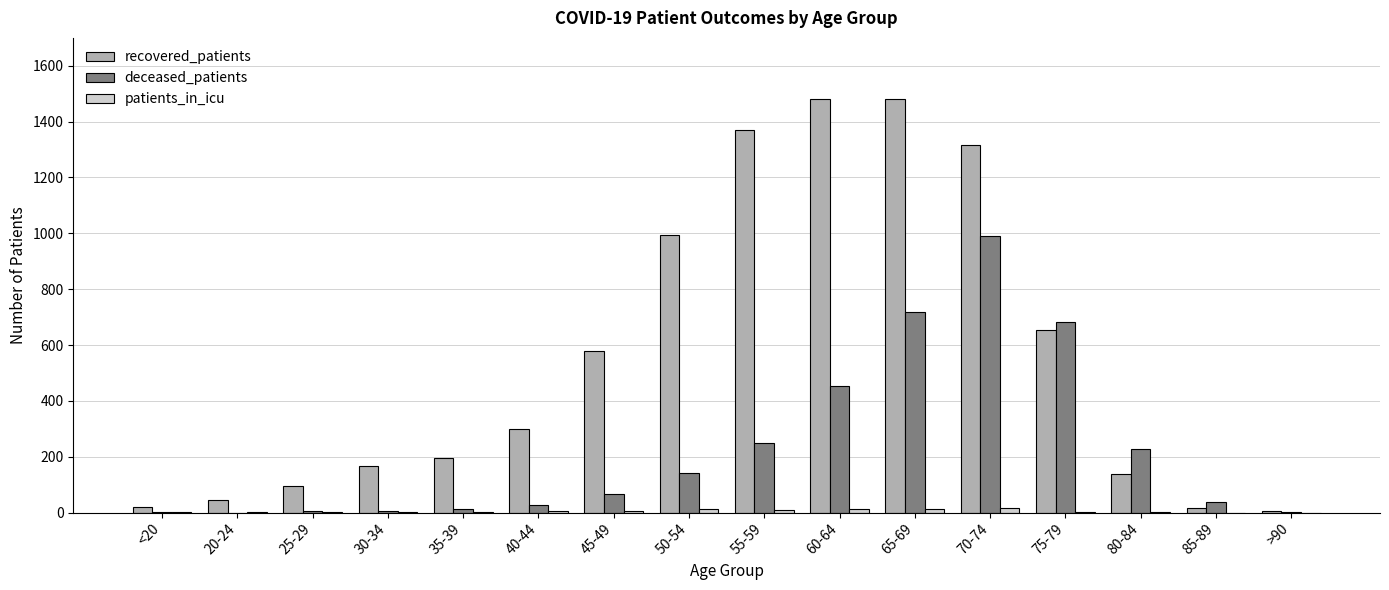

Which series changed the most between 60-64 and >90?

recovered_patients